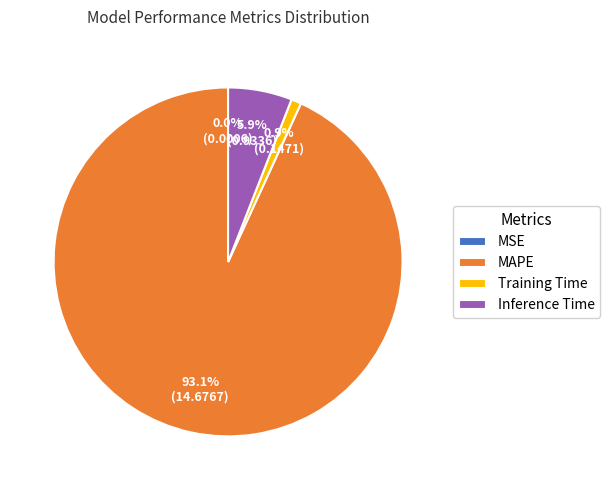

What is the largest slice in the pie chart?

MAPE